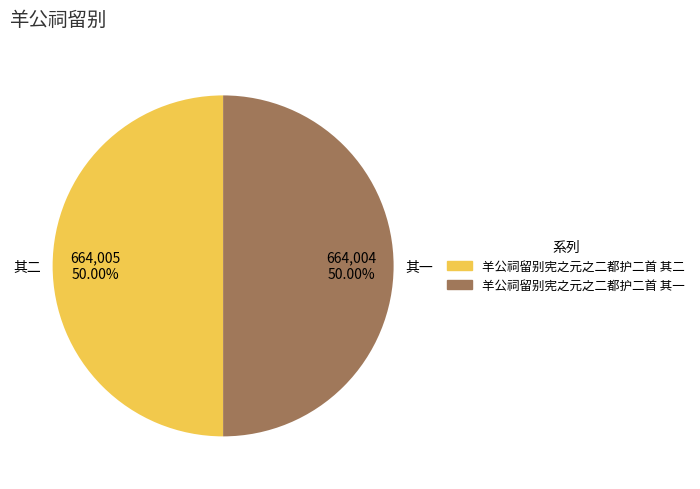

The 羊公祠留别宪之元之二都护二首 其一 slice represents 61% of the pie. True or false?

False